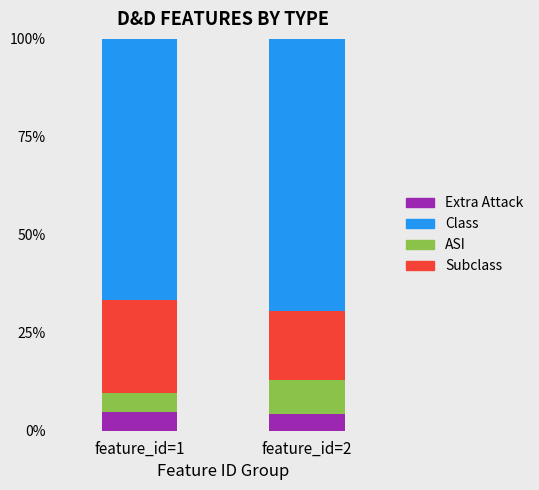

What is the total value across all series at feature_id=1?

100.0